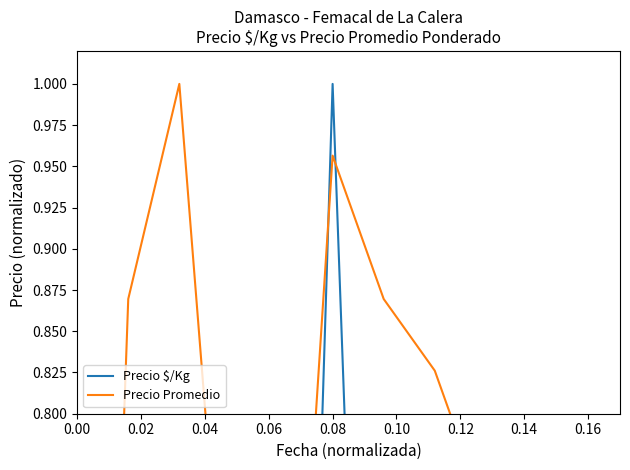

Reading left to right, list all the values displayed in this chart.

Precio $/Kg: 0.0	0.0	0.6	0.4	0.0	1.0	0.1	0.2	0.2	0.0	0.2
Precio Promedio: 0.0	0.9	1.0	0.6	0.5	1.0	0.9	0.8	0.7	0.5	0.7